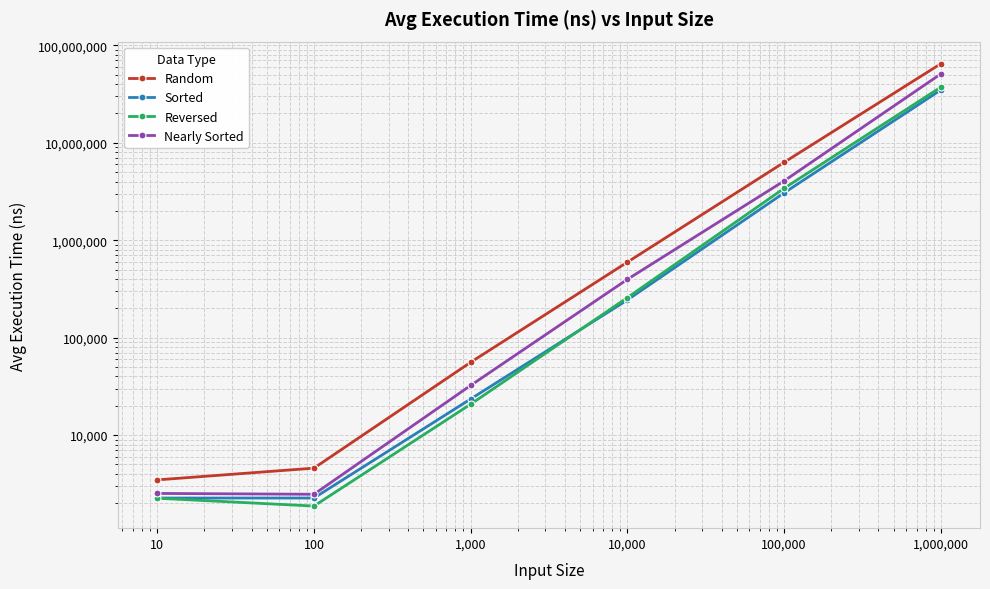

The Random series shows 6292920 at 100,000. True or false?

True